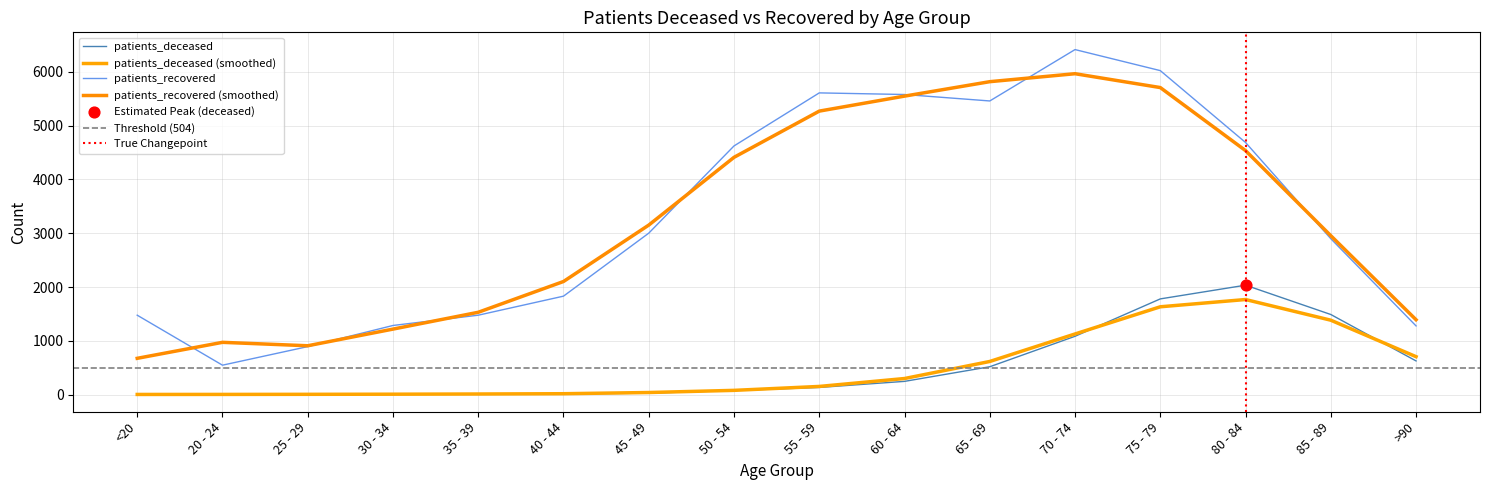

What is the total value across all series at 30 - 34?

1296